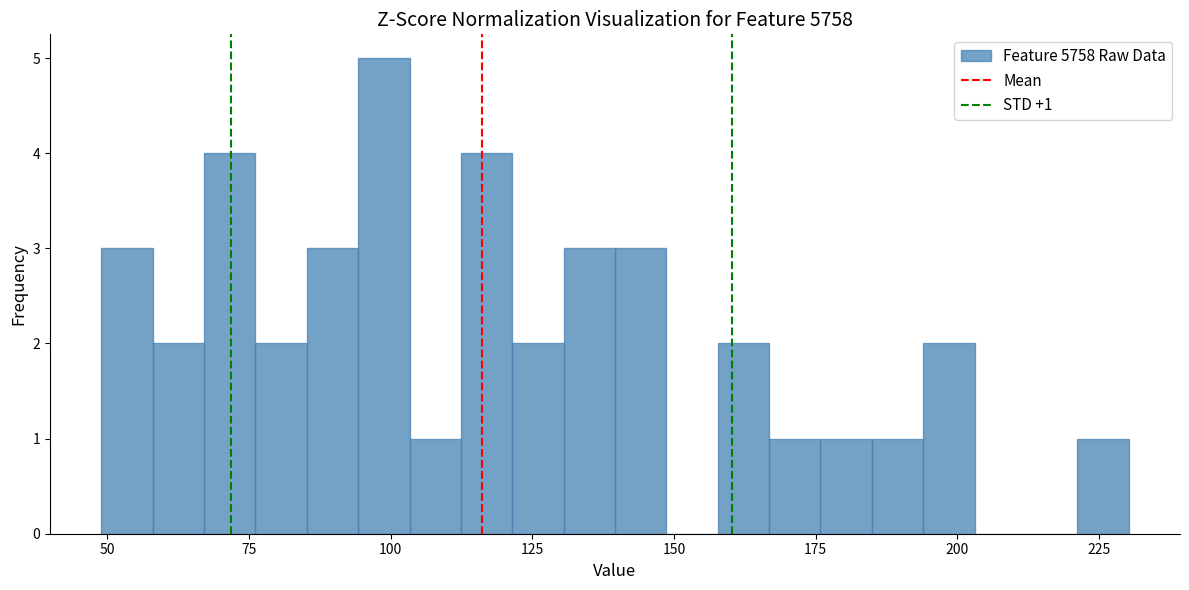

Around what value on the x-axis is the tallest bar? Give the approximate position of its centre, as read against the axis.

100